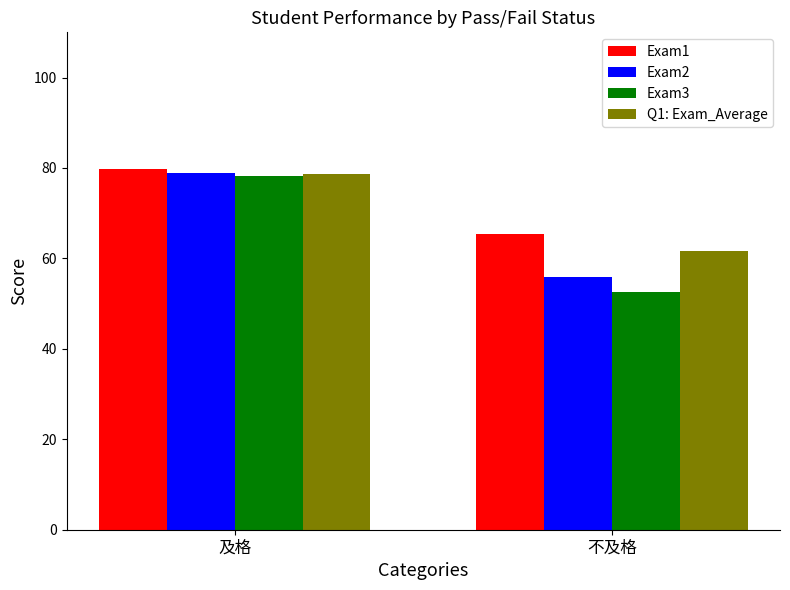

The value of Q1: Exam_Average at 不及格 is 61.6. True or false?

True